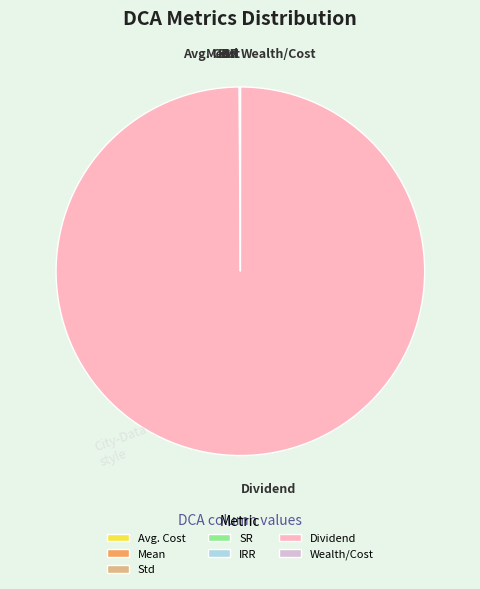

Which slice is the largest?

Dividend